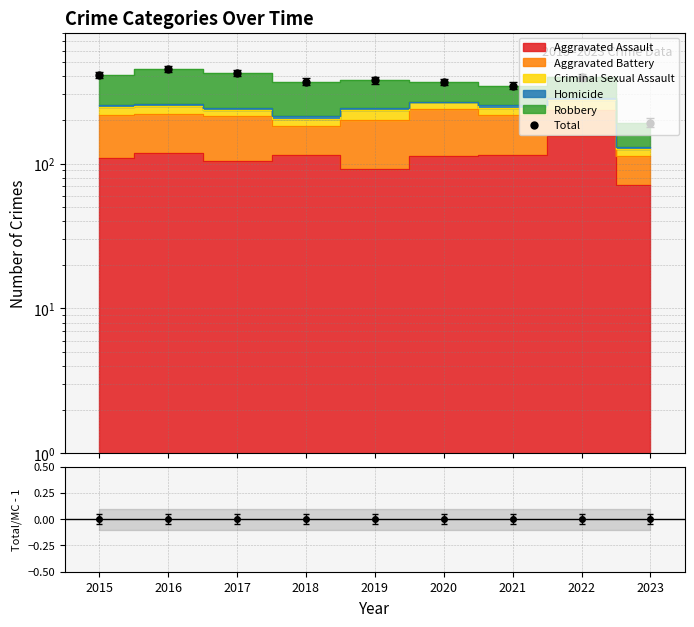

At how many categories does at least one series exceed 164?

9